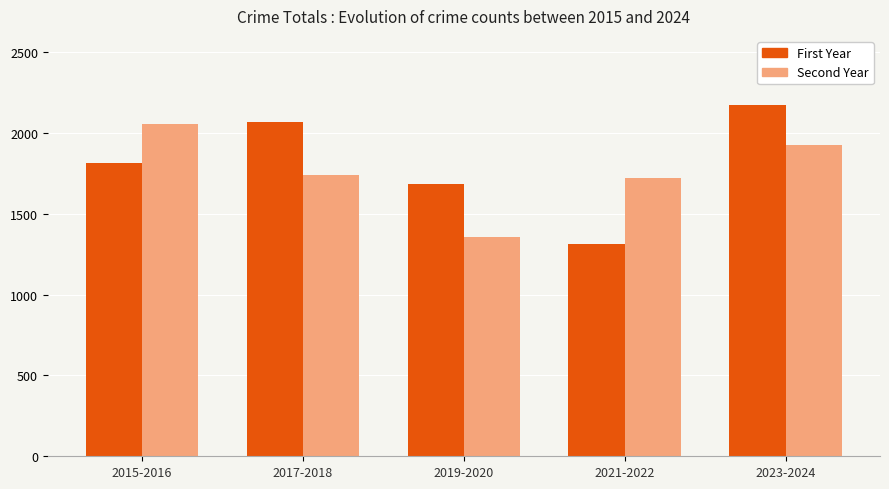

What position from the left is 2023-2024?

5